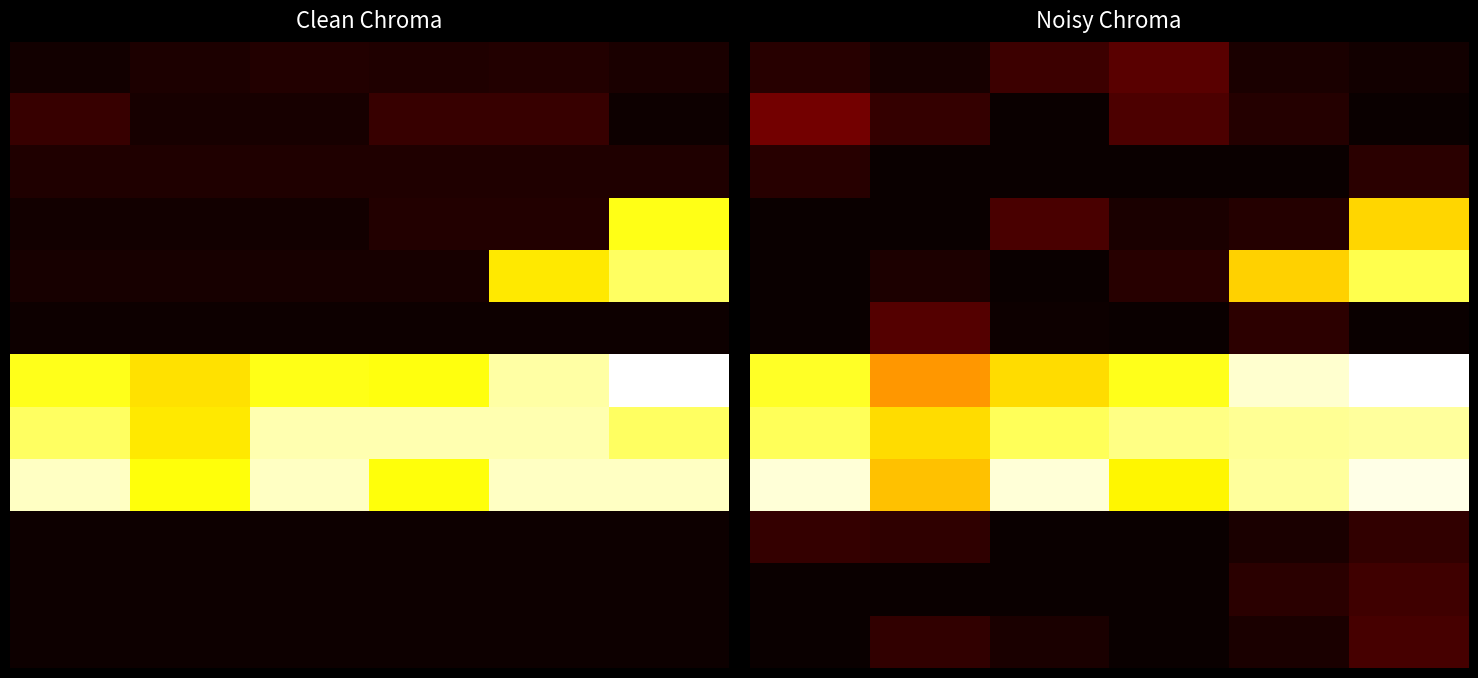

Which series has the largest total across all categories?

8